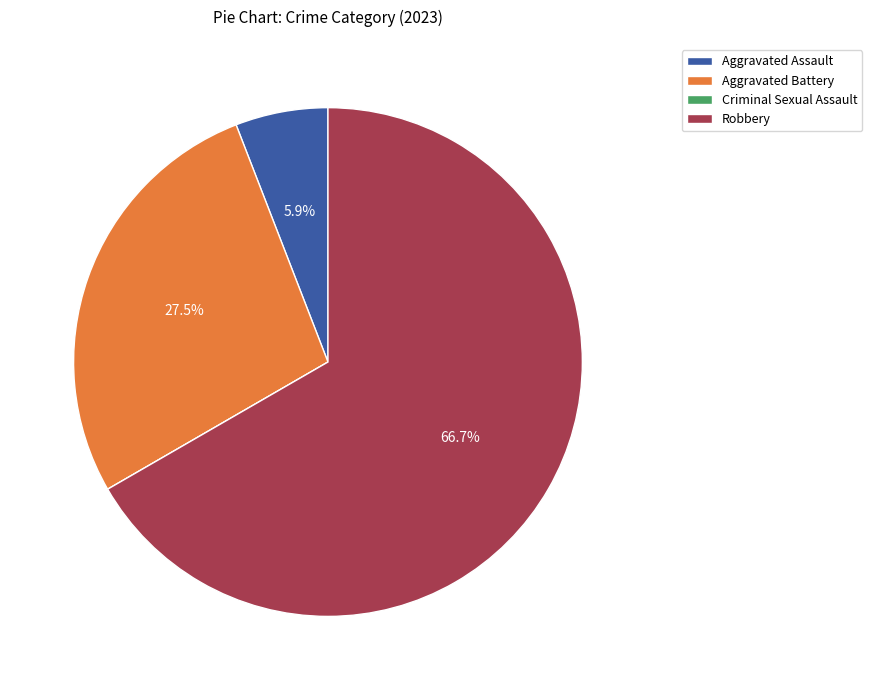

What is the ratio of the value at Robbery to the value at Aggravated Assault?

11.3